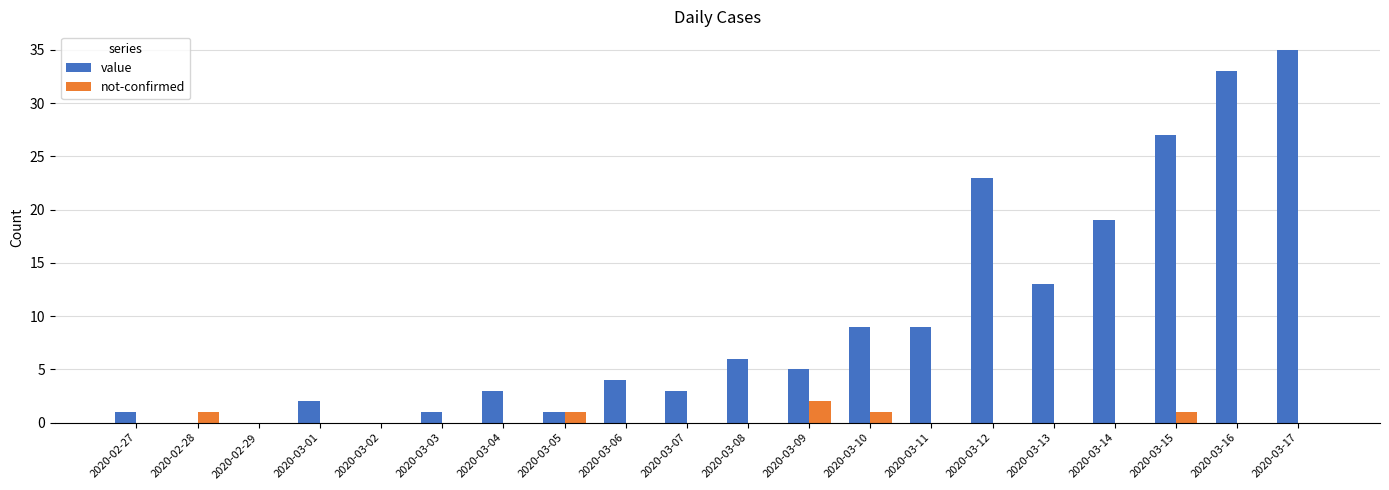

Is it true that not-confirmed equals 0 at 2020-03-16?

True